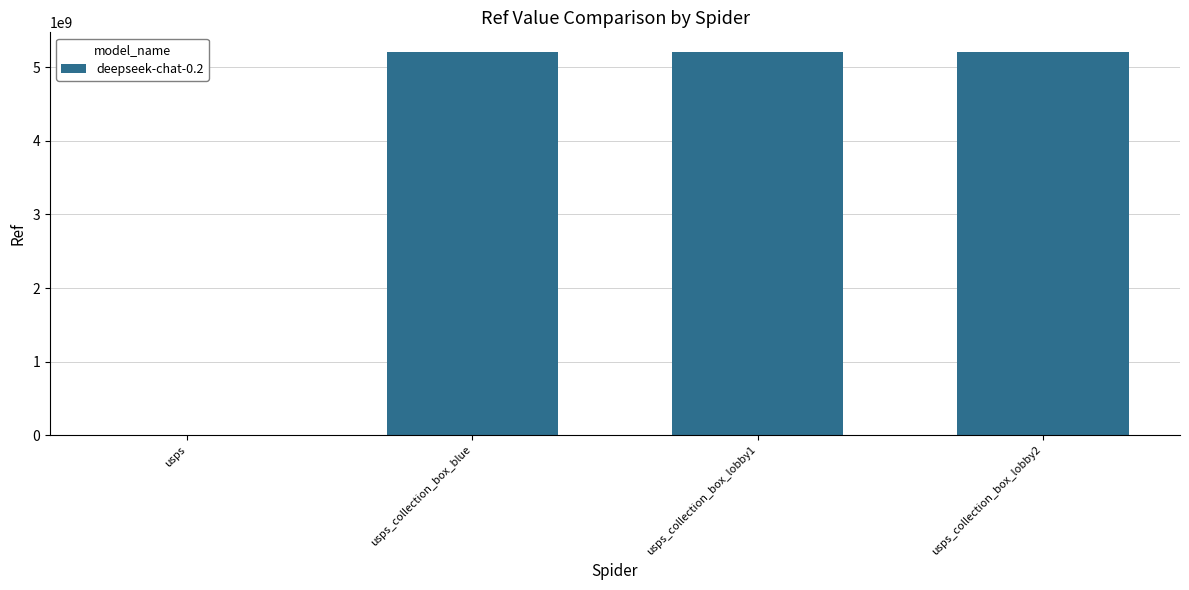

What is the ratio of the value at usps_collection_box_lobby1 to the value at usps_collection_box_blue?

1.0